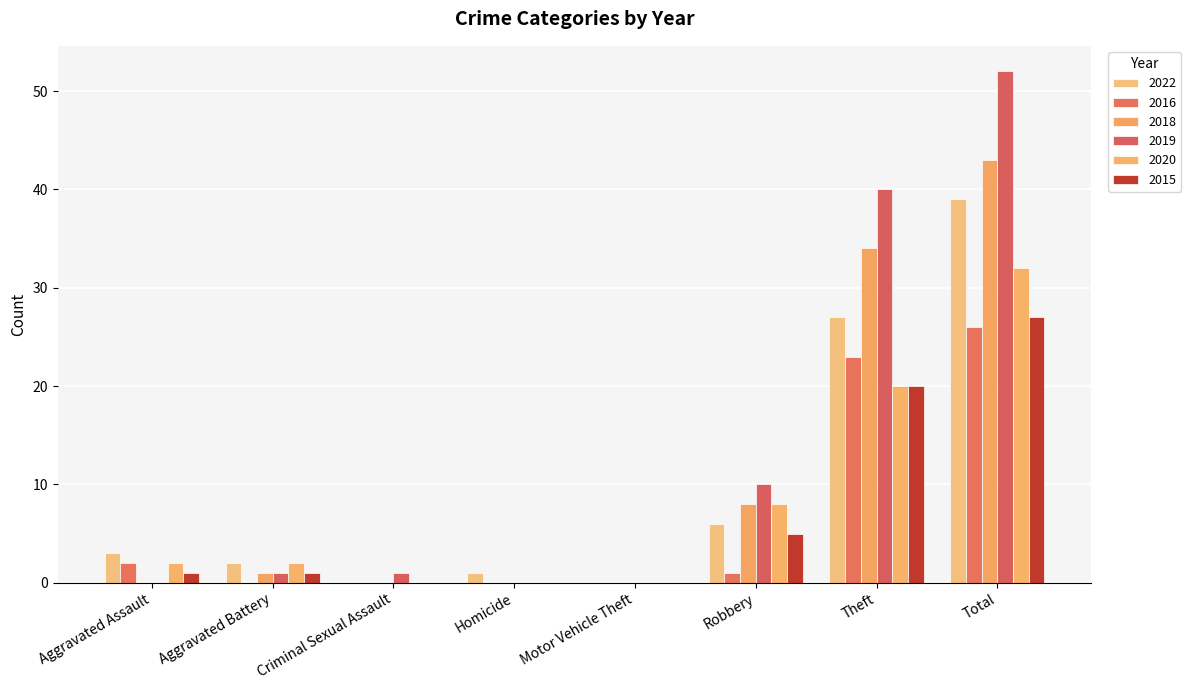

How many series are shown in this chart?

6